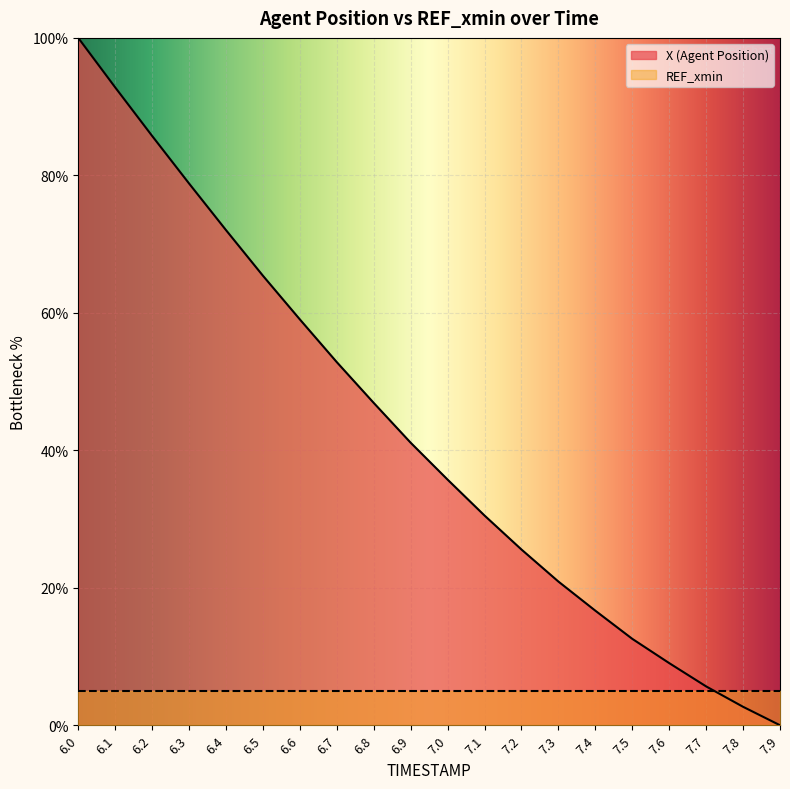

List the labels in order of value, smallest first.

7.9, 7.8, 7.7, 7.6, 7.5, 7.4, 7.3, 7.2, 7.1, 7.0, 6.9, 6.8, 6.7, 6.6, 6.5, 6.4, 6.3, 6.2, 6.1, 6.0